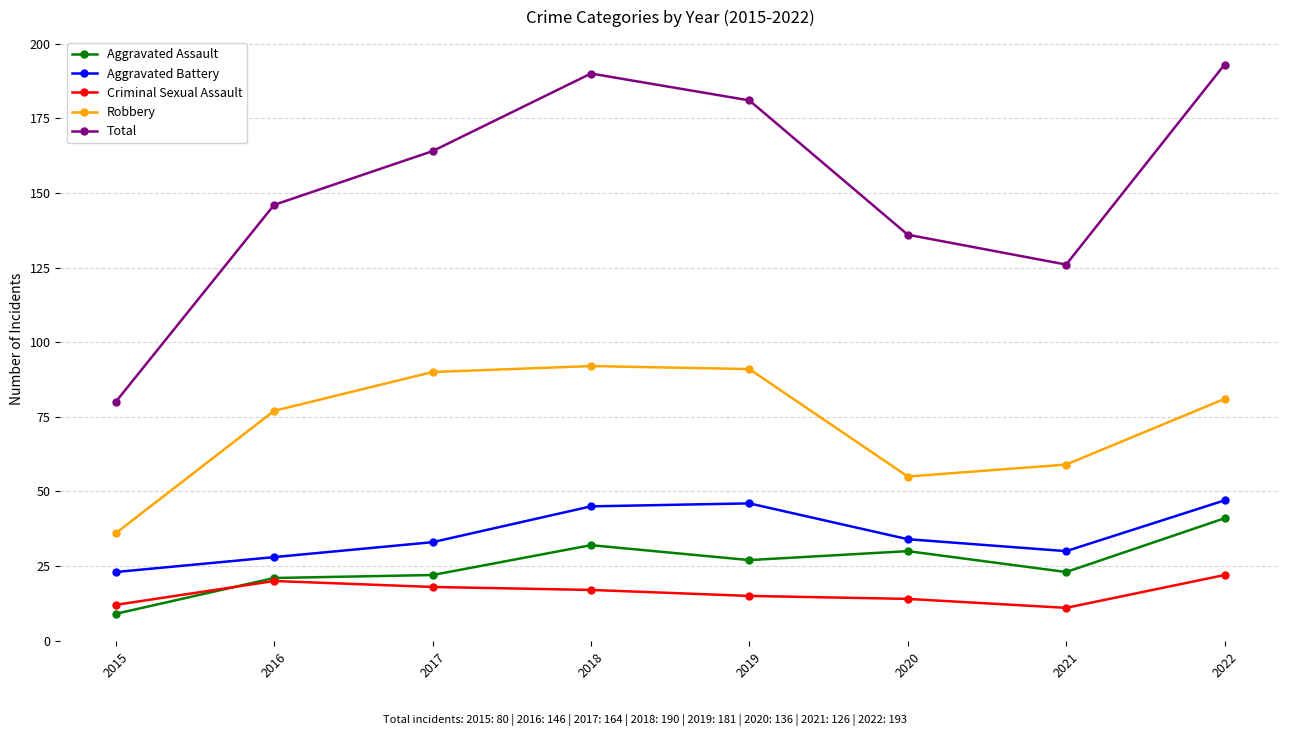

What is the value of the Criminal Sexual Assault point at the 1st from the left?

12